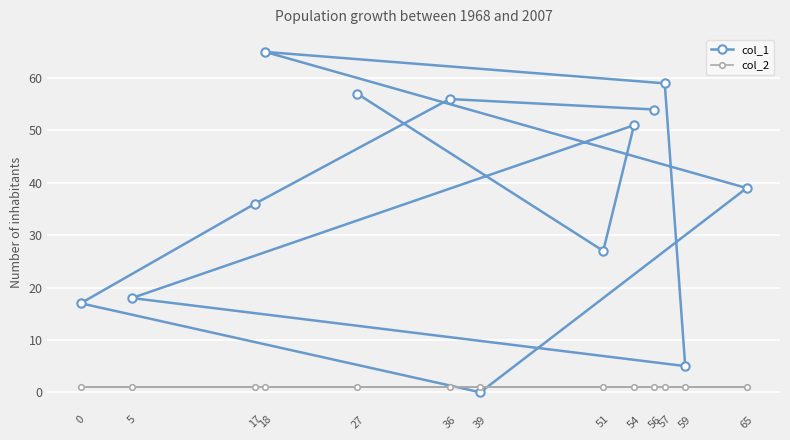

Between 57 and 39, which series saw the biggest shift?

col_1